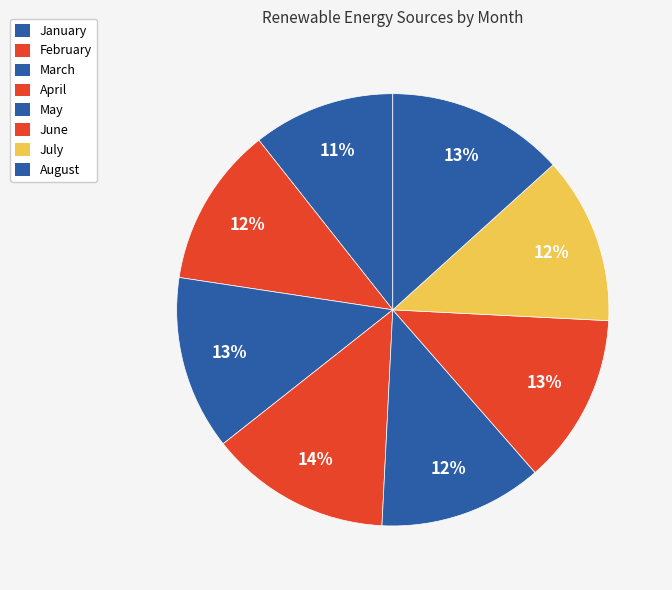

Count the number of slices in the pie.

8